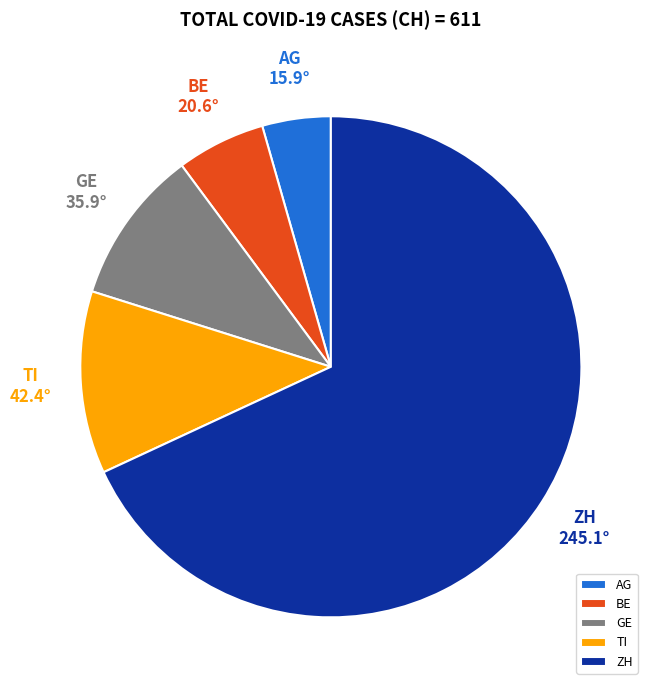

Between ZH and BE, which is larger?

ZH